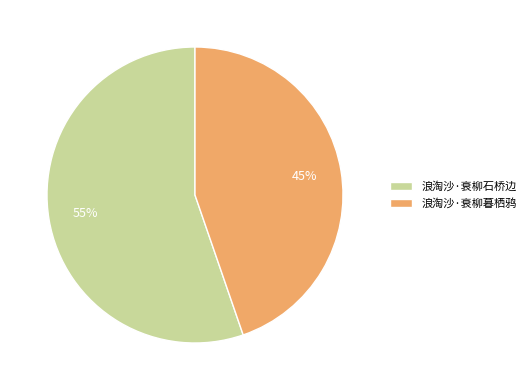

Between 浪淘沙·衰柳暮栖鸦 and 浪淘沙·衰柳石桥边, which is larger?

浪淘沙·衰柳石桥边